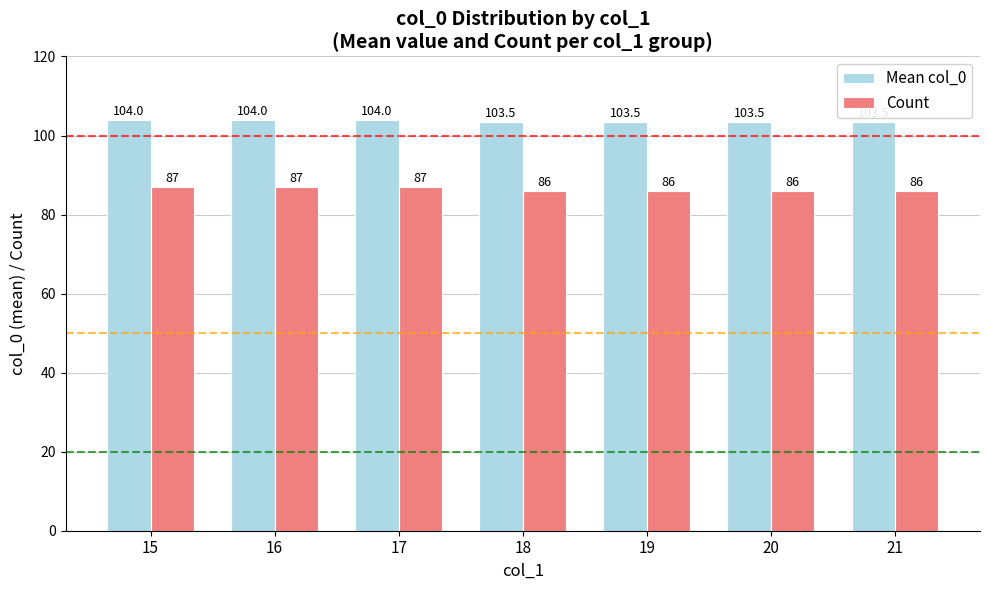

What are all the series names shown in the legend?

Mean col_0, Count